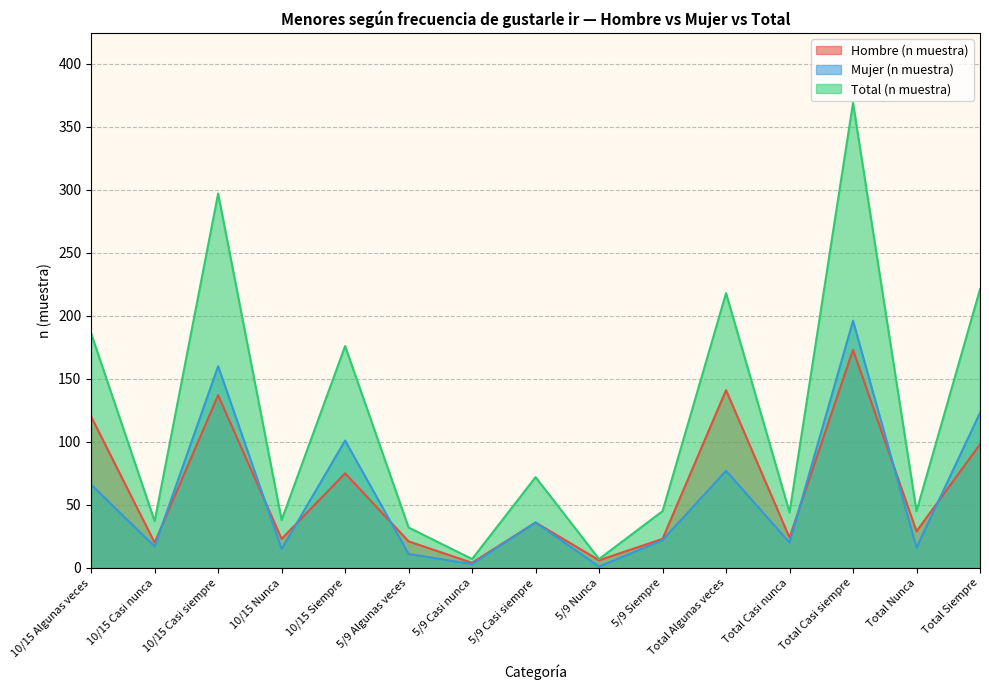

Does the chart have visible grid lines?

Yes